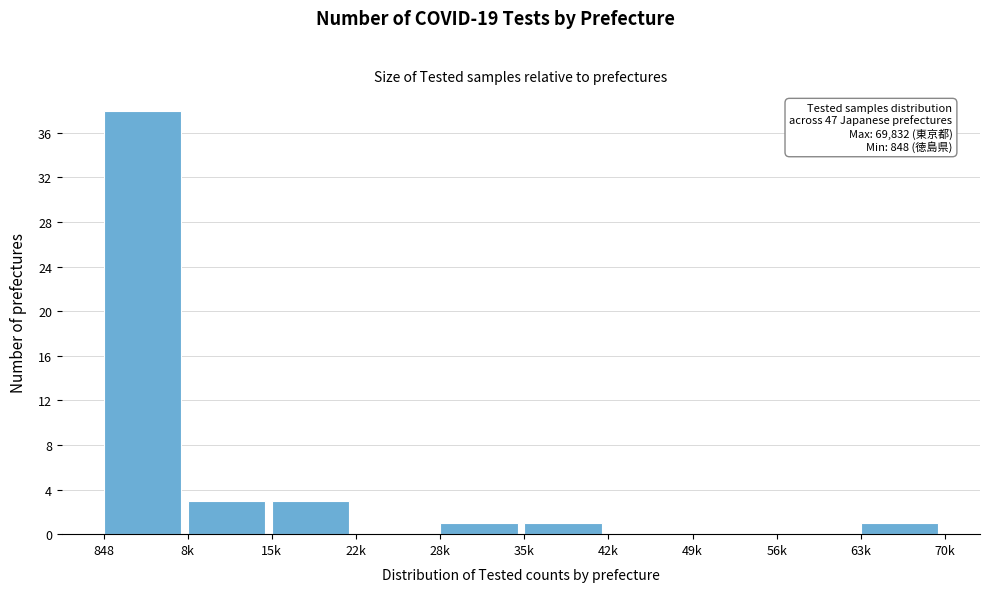

Reading left to right, list all the values displayed in this chart.

848=38	8k=3	15k=3	22k=0	28k=1	35k=1	42k=0	49k=0	56k=0	63k=1